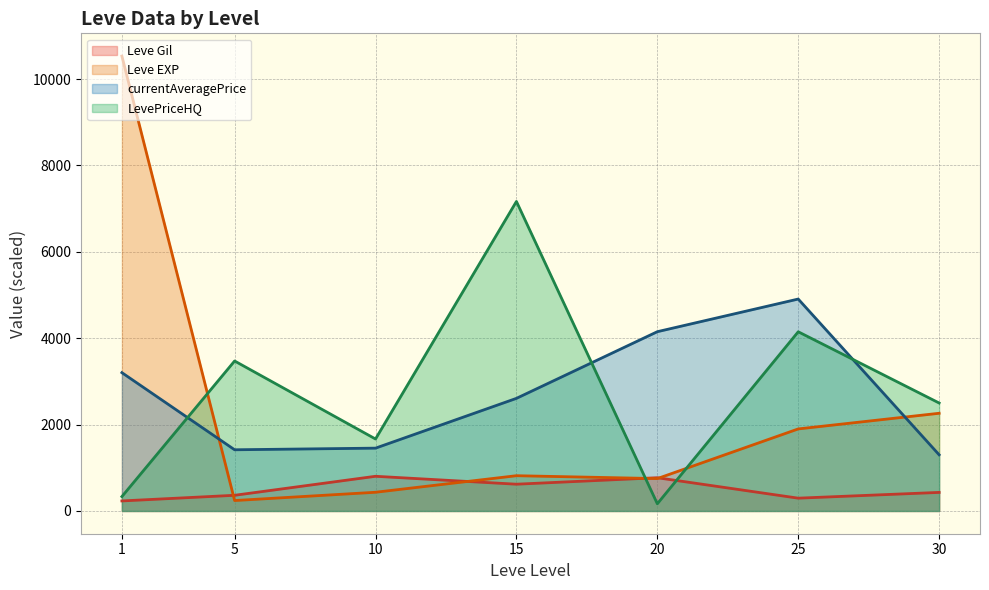

Where does the Leve Gil (line) series first go above 430?

10